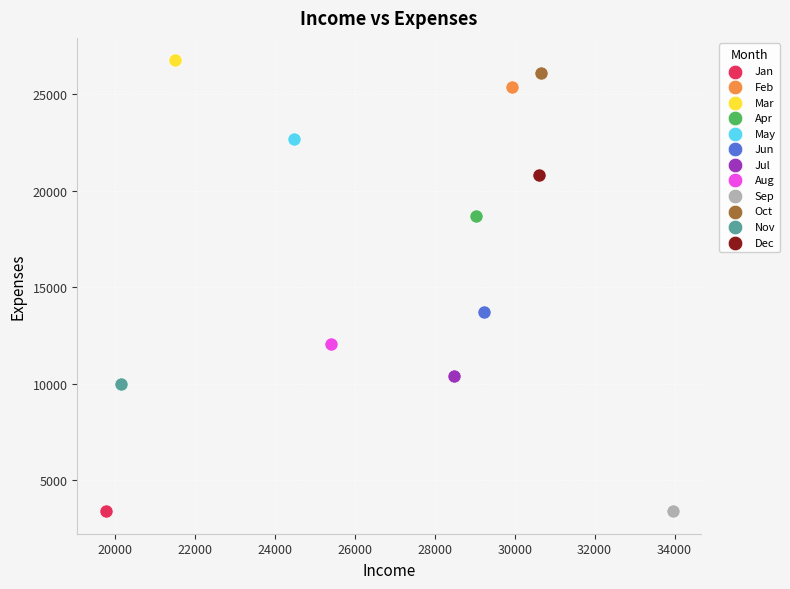

What are all the series names shown in the legend?

Jan, Feb, Mar, Apr, May, Jun, Jul, Aug, Sep, Oct, Nov, Dec